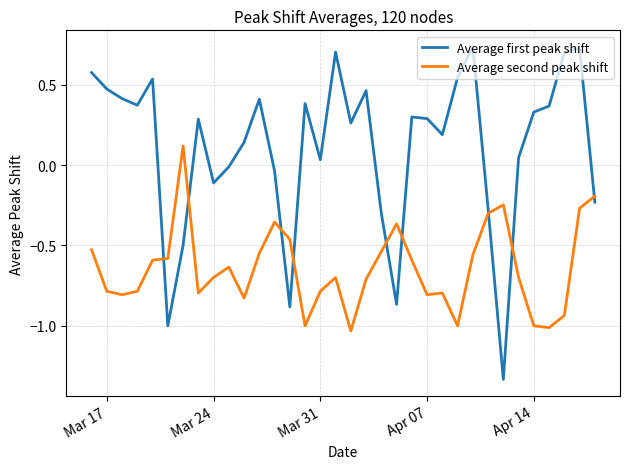

List the series in order of their peak value, highest first.

Average first peak shift, Average second peak shift